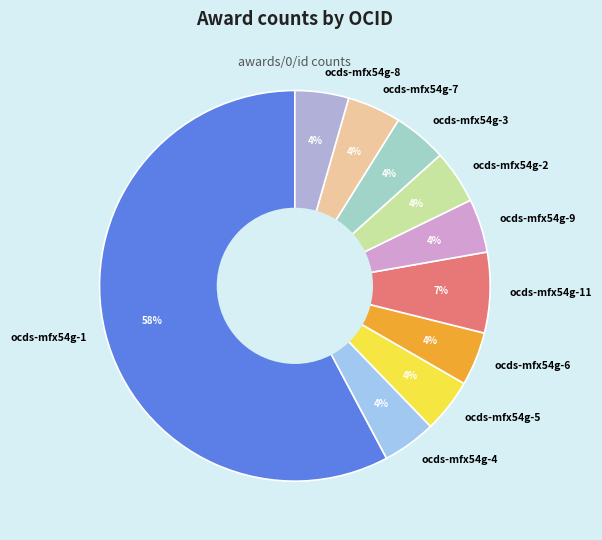

To the nearest percent, what is the average slice percentage?

10%